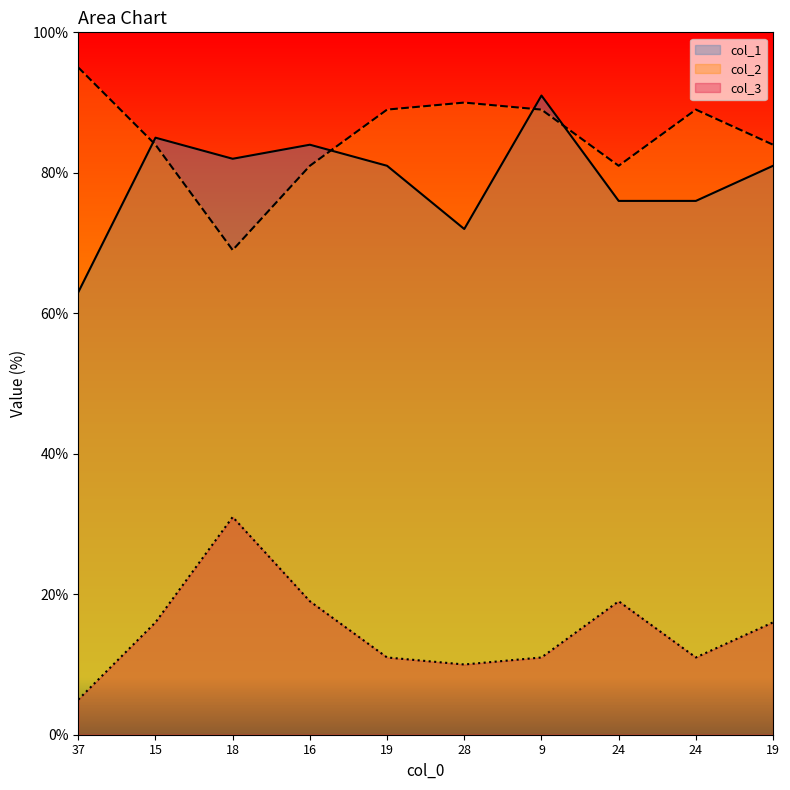

At which category does col_1 reach its first local valley?

18